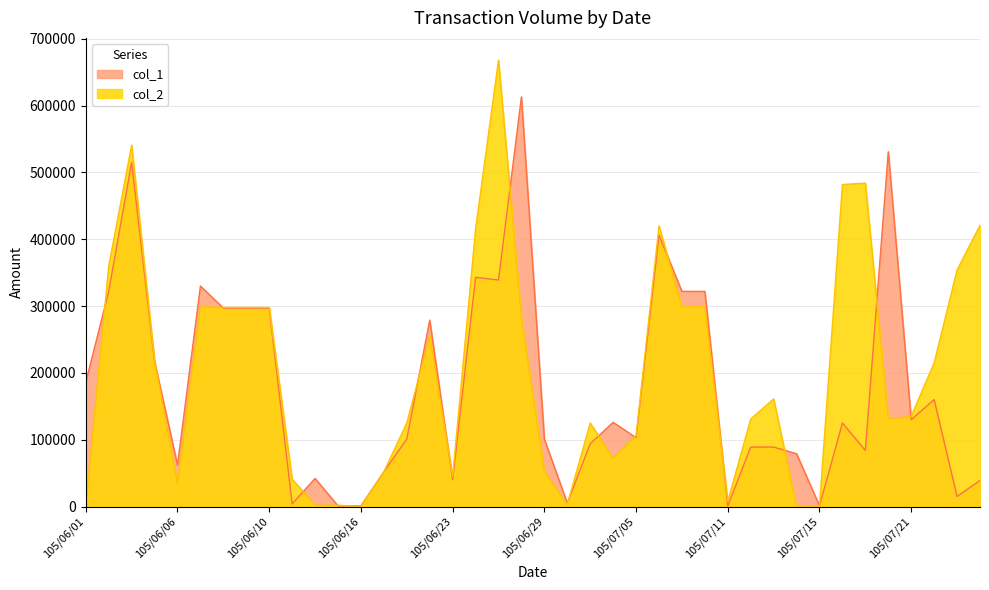

Reading left to right, what are all the values shown in this chart?

col_1: 186000	322000	515000	217000	62000	330000	297000	297000	297000	4000	42000	1000	1000	52000	101000	279000	40000	343000	339000	613000	101000	5000	94000	126000	103000	406000	322000	322000	1000	89000	89000	79000	1000	125000	84000	531000	130000	160000	15000	39000
col_2: 0	360000	541000	218000	34000	299000	298000	298000	298000	41000	2000	2000	0	52000	125000	255000	45000	415000	668000	282000	53000	3000	125000	72000	106000	420000	299000	299000	8000	131000	161000	0	1000	482000	484000	131000	135000	215000	354000	421000